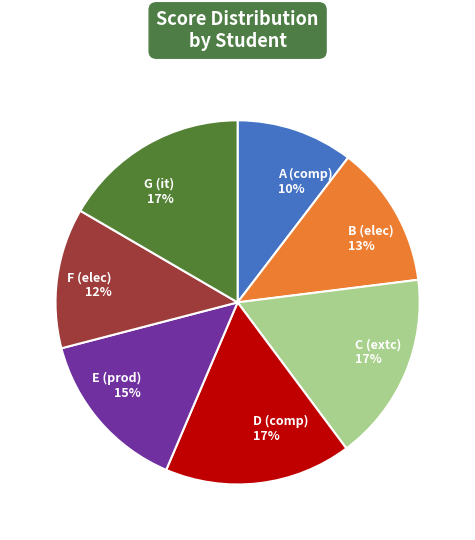

What is the smallest slice in the pie chart?

A (comp)